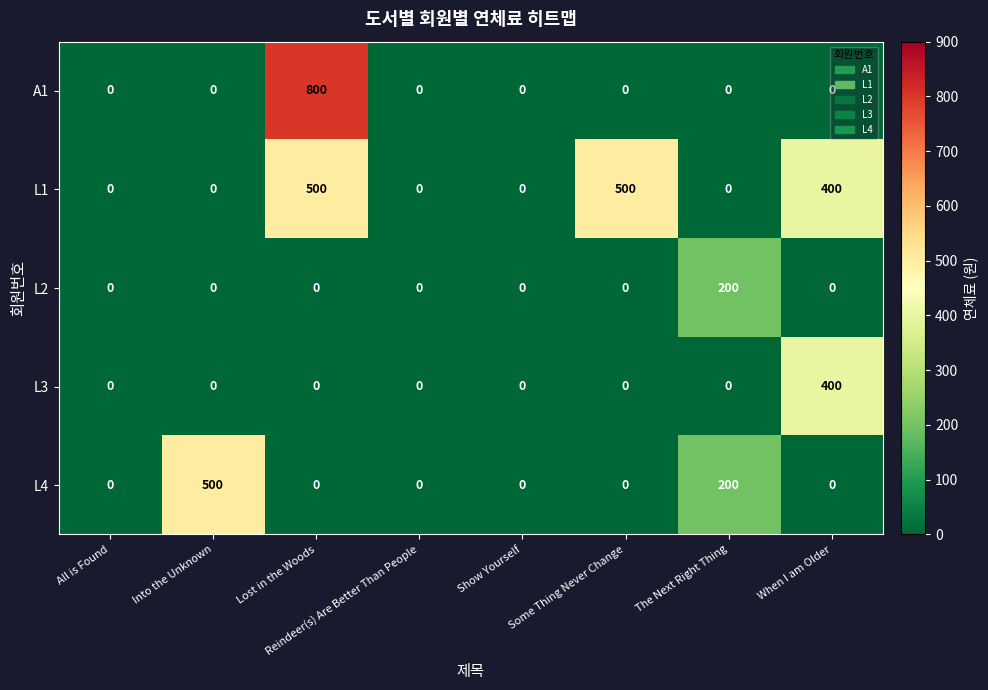

Between Some Thing Never Change and When I am Older, which series saw the biggest shift?

L3